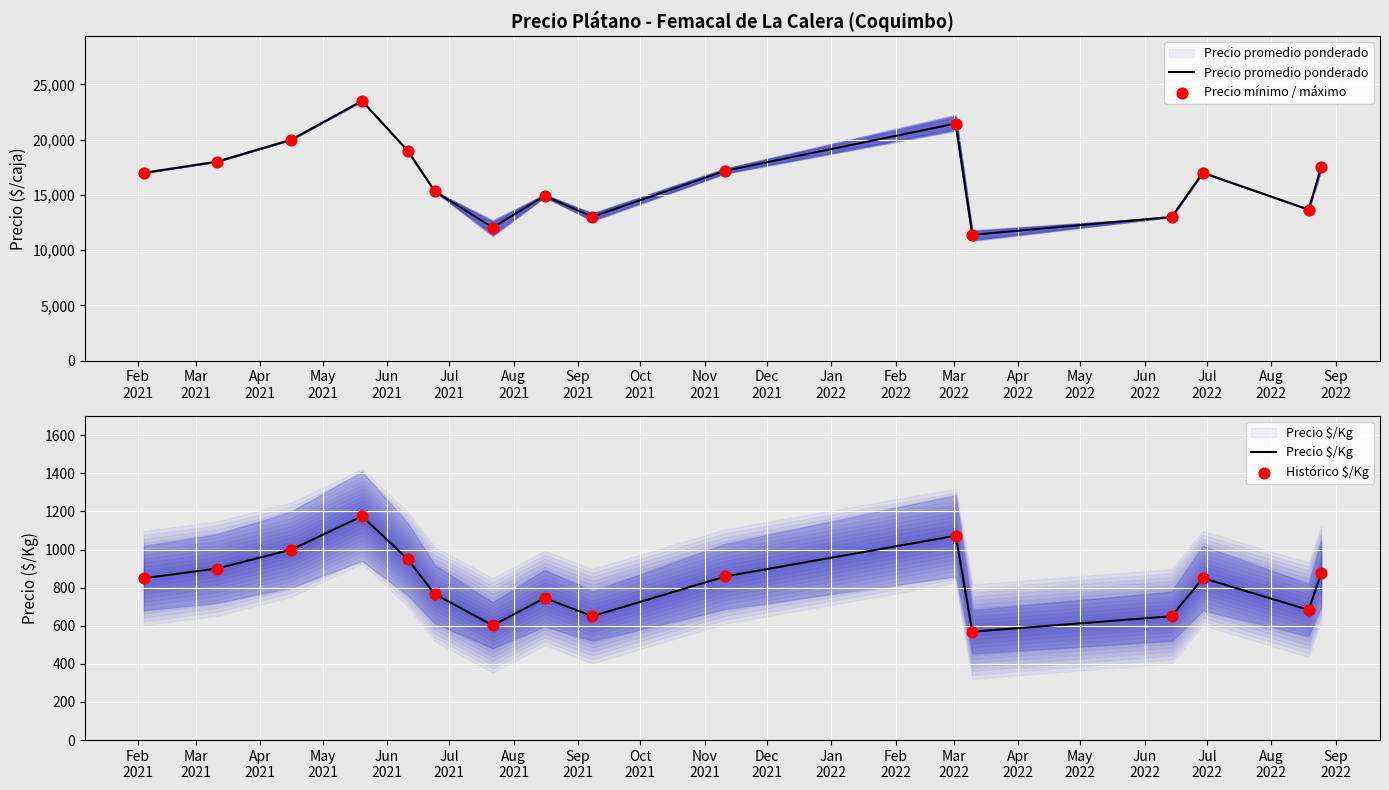

What are all the series names shown in the legend?

Precio promedio ponderado, Precio mínimo / máximo, Precio $/Kg, Histórico $/Kg